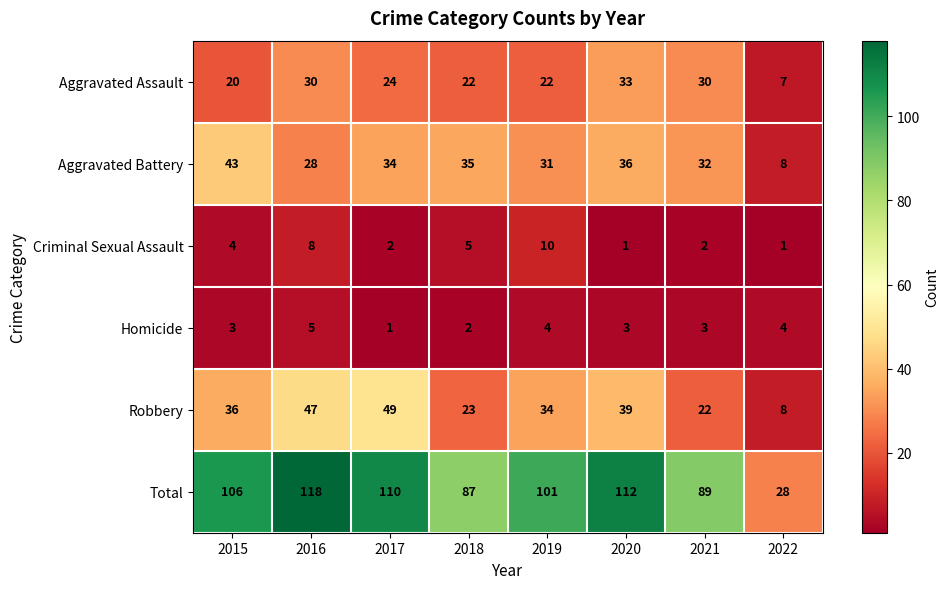

Count the number of data series in this chart.

6